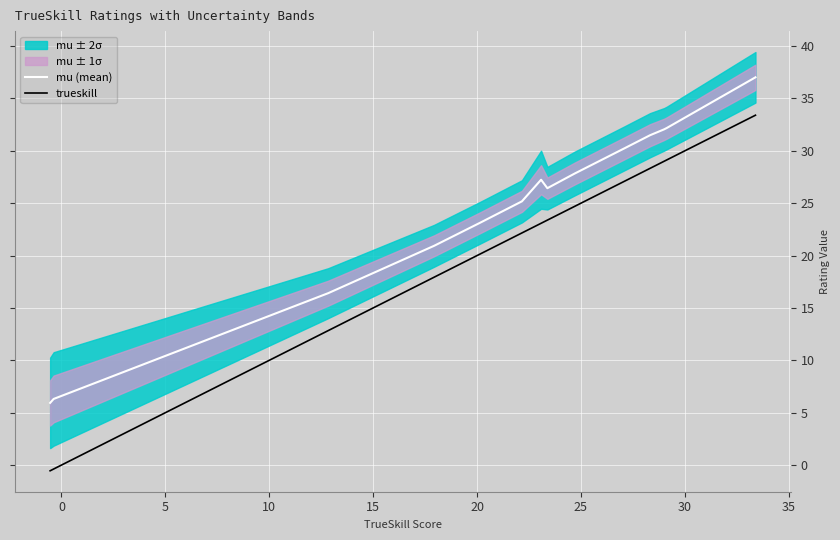

Which series has the largest total across all categories?

mu (mean)